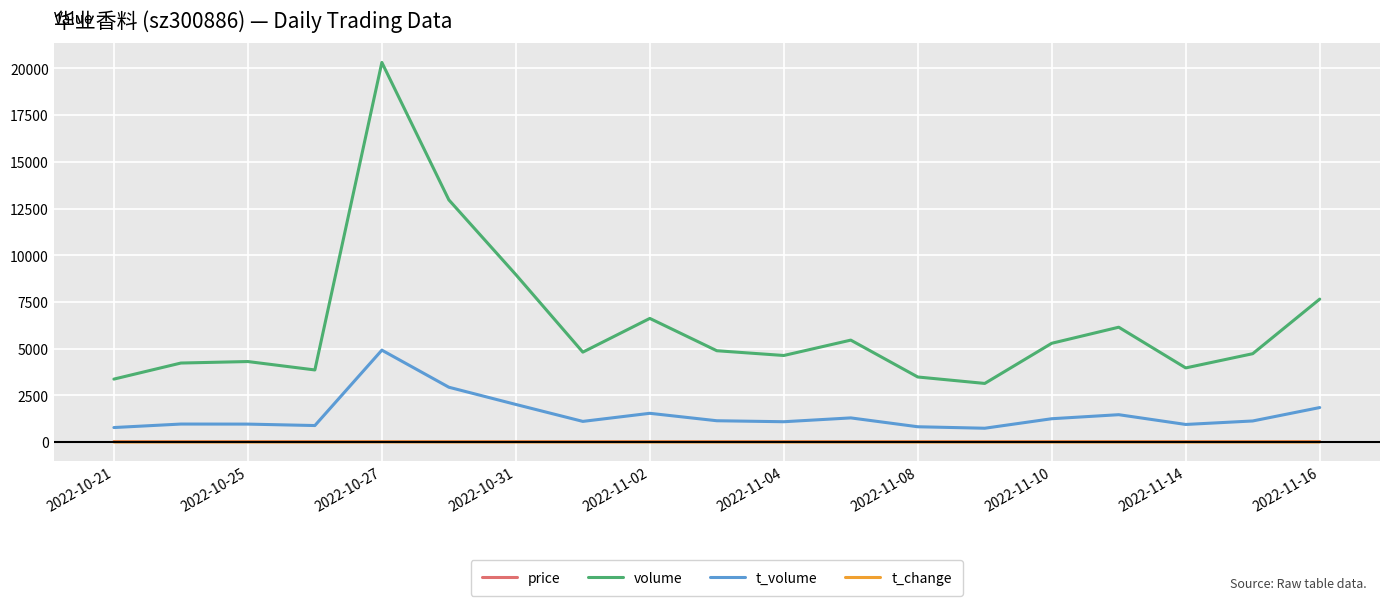

What is the average value of the price series?

23.3